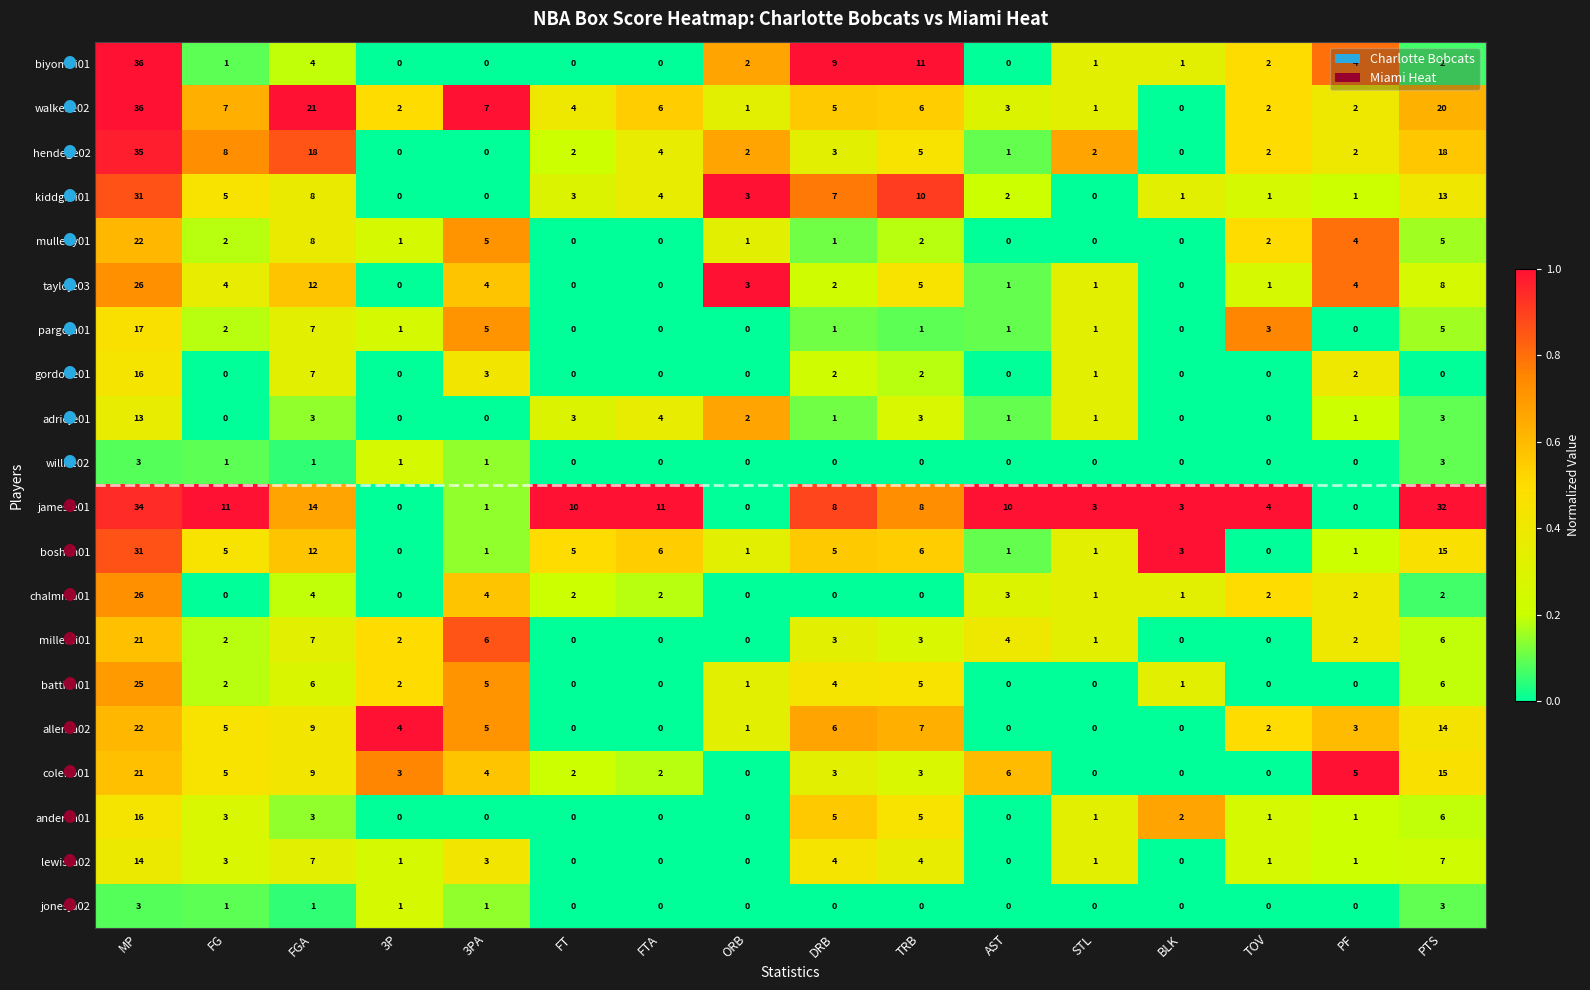

At which category does the chart reach its peak across all series?

MP